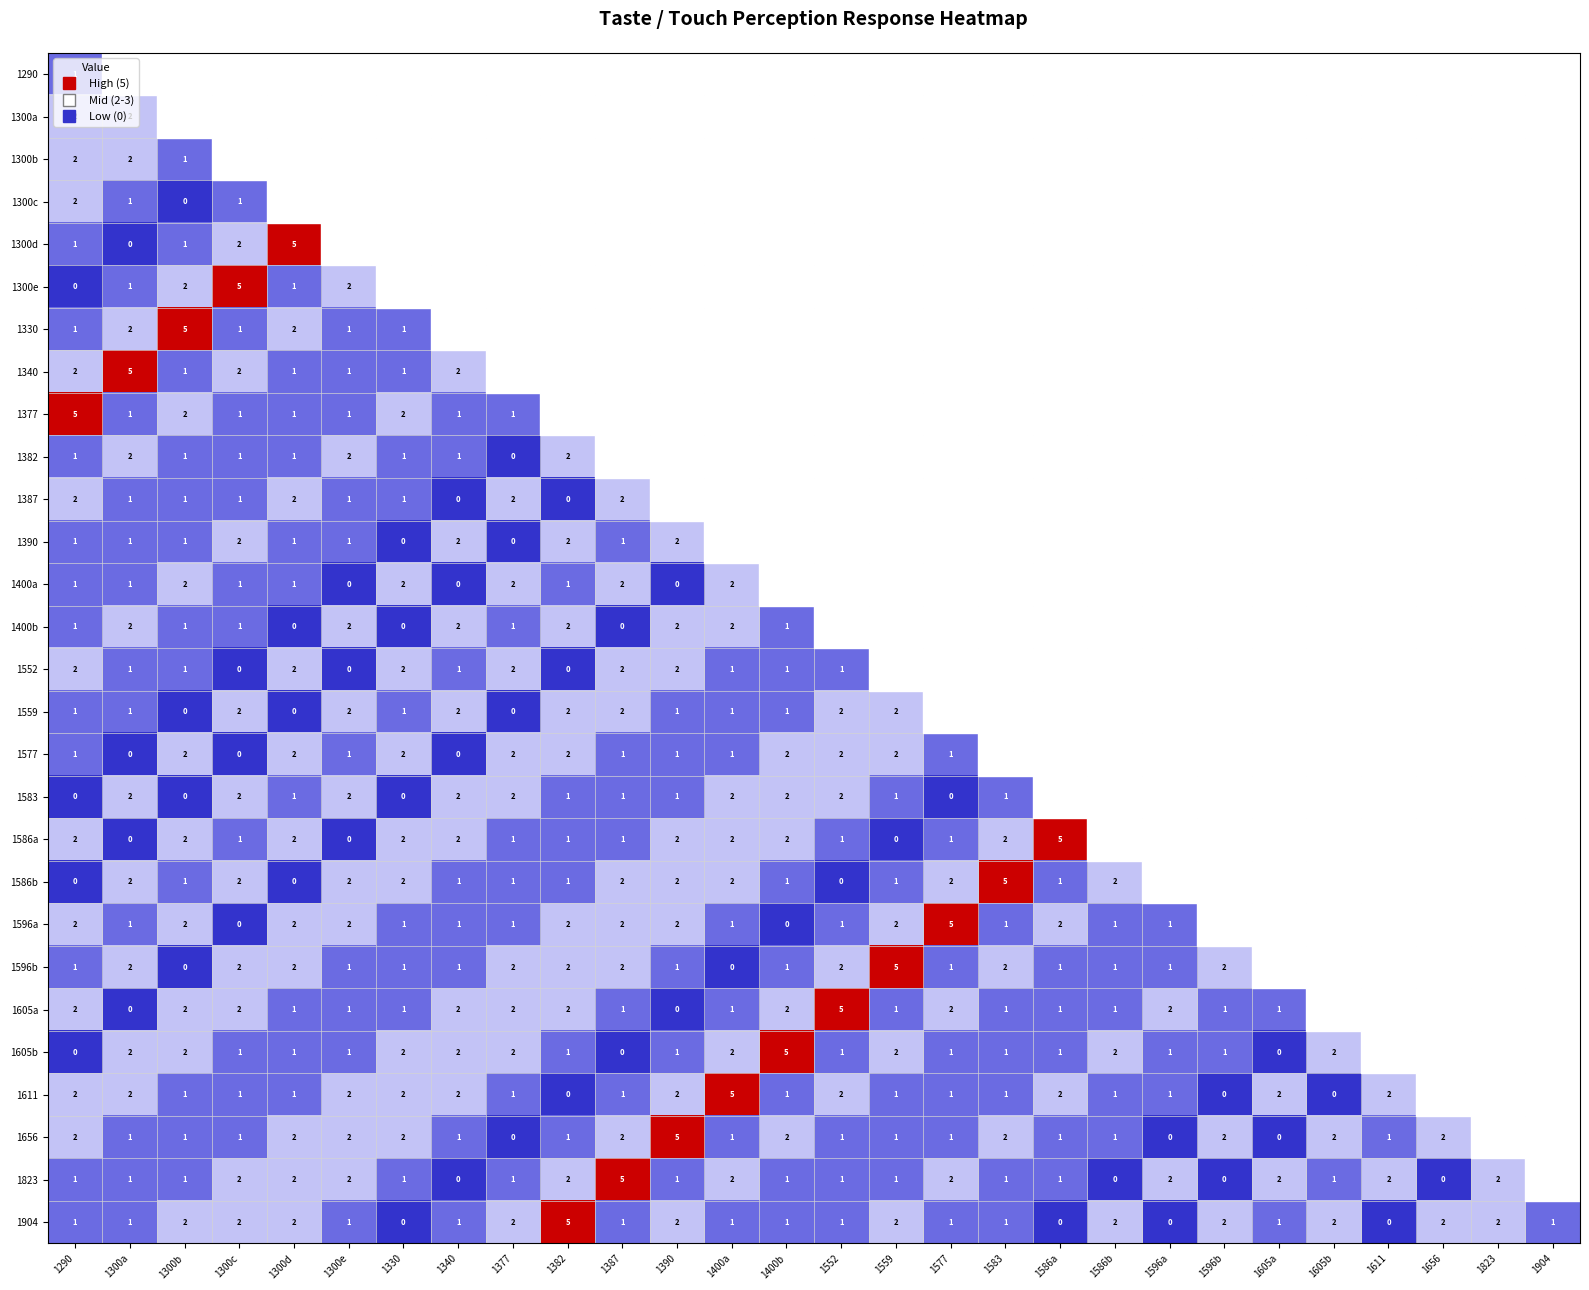

At which category is the sum across all series the highest?

1290